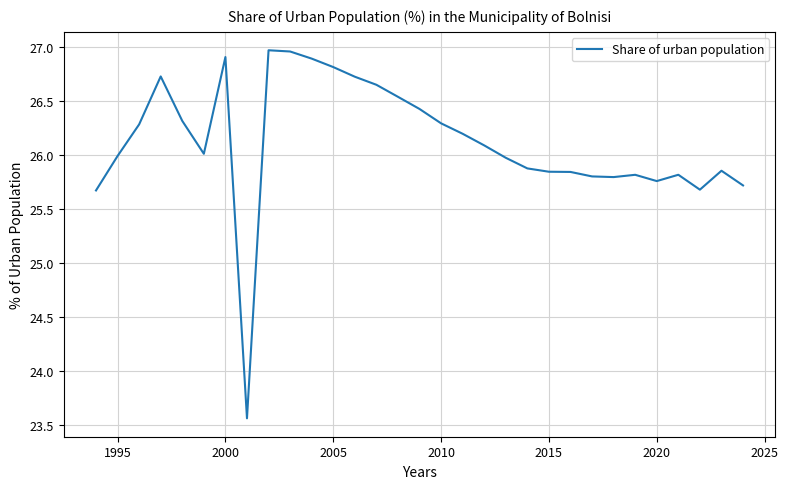

What is the difference between the maximum and minimum values?

3.4